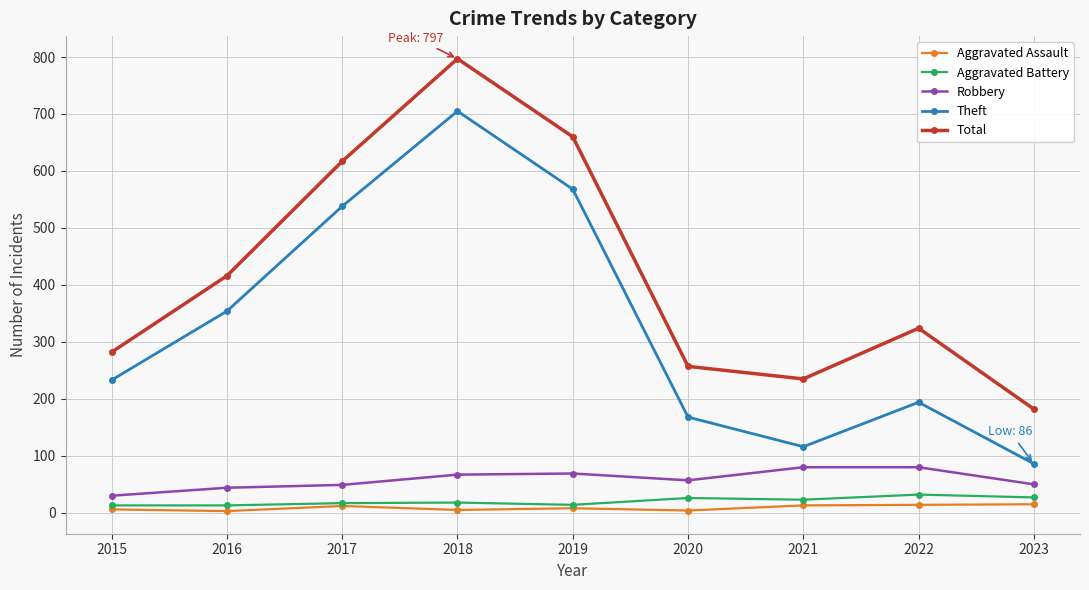

Read the Total value at 2020, to the nearest 10.

260